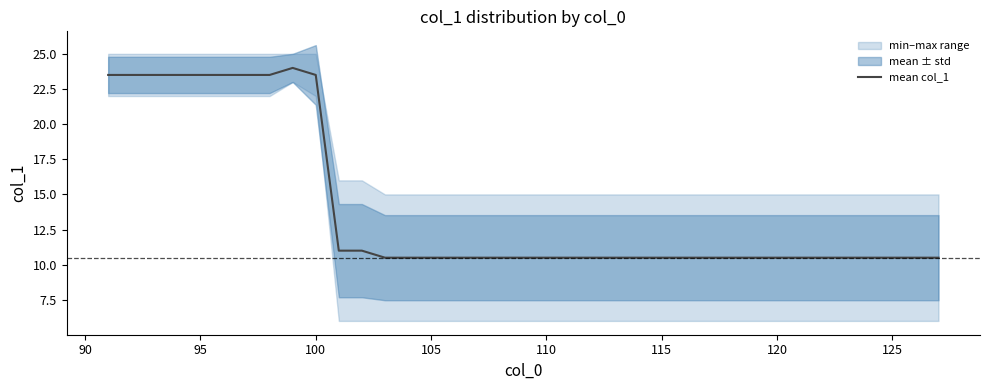

Reading left to right, extract all data points from this chart.

23.5	23.5	23.5	23.5	23.5	23.5	23.5	23.5	24.0	23.5	11.0	11.0	10.5	10.5	10.5	10.5	10.5	10.5	10.5	10.5	10.5	10.5	10.5	10.5	10.5	10.5	10.5	10.5	10.5	10.5	10.5	10.5	10.5	10.5	10.5	10.5	10.5